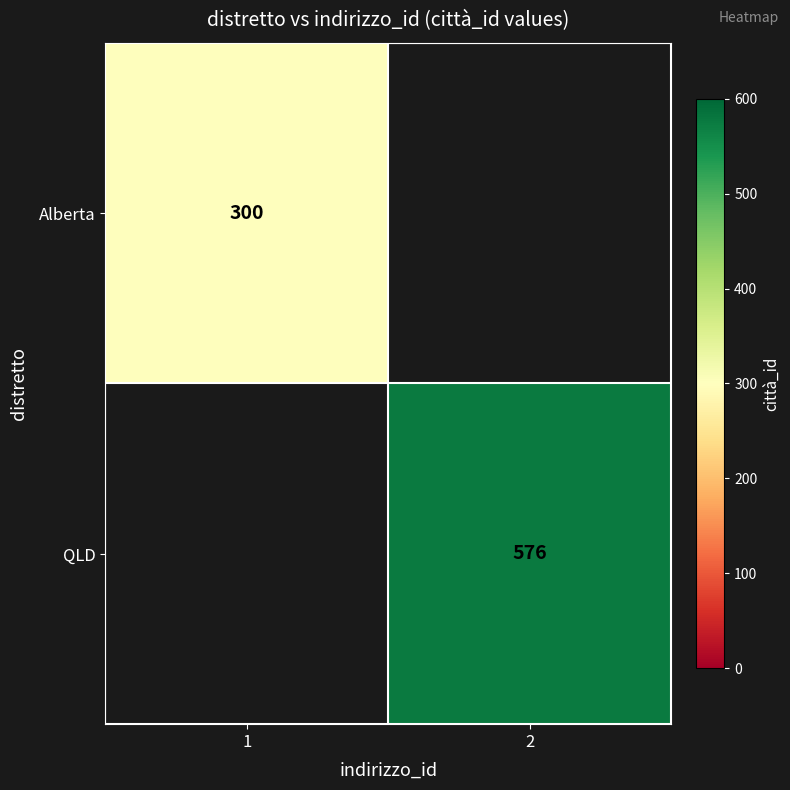

The value of QLD at 2 is 888. True or false?

False